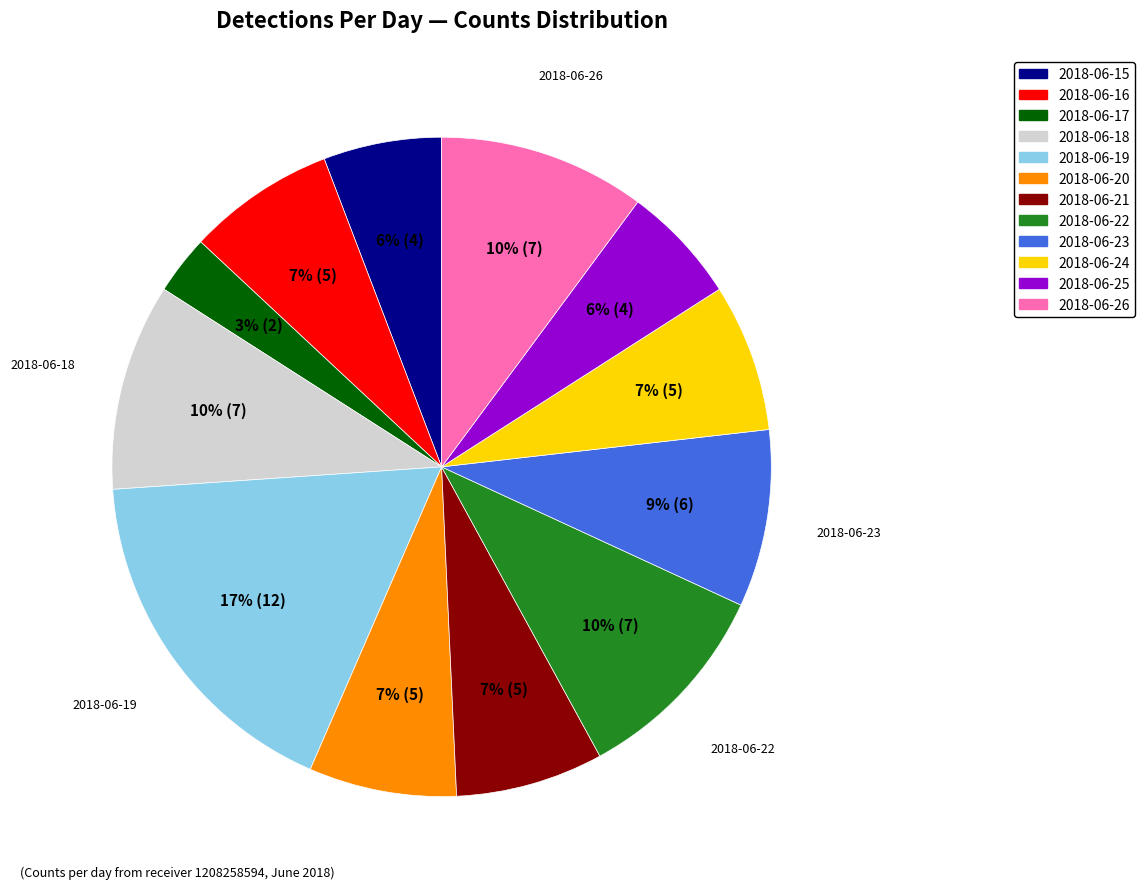

Is it true that 2018-06-17 is 3% of the pie?

True